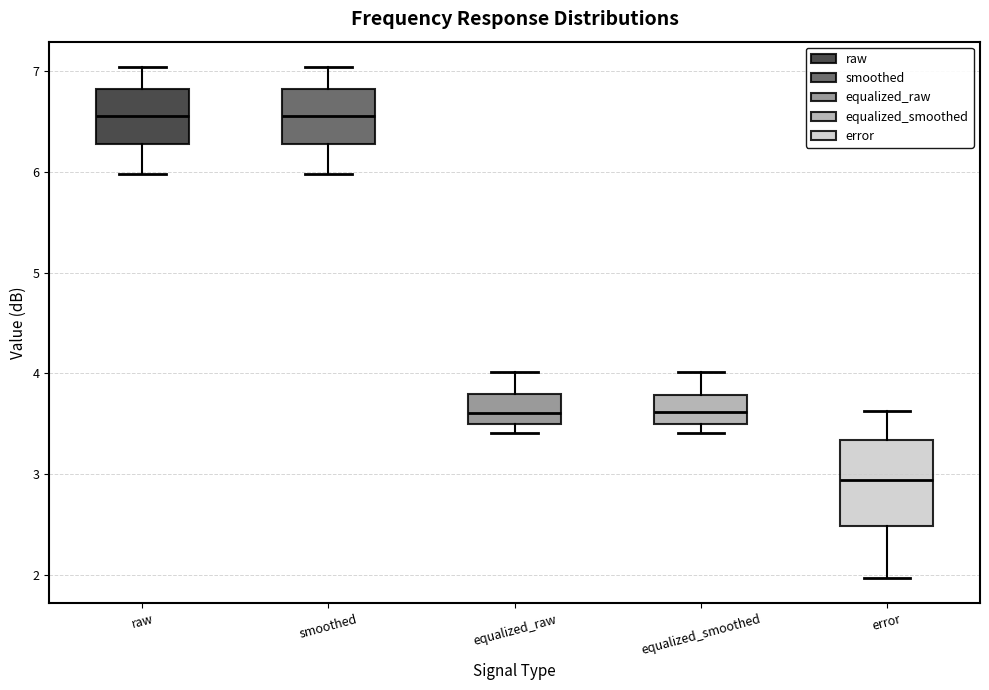

Where does the median line of the box for equalized_raw sit on the y-axis? The values are not printed on the chart, so give them approximately, as read against the axis.

3.6